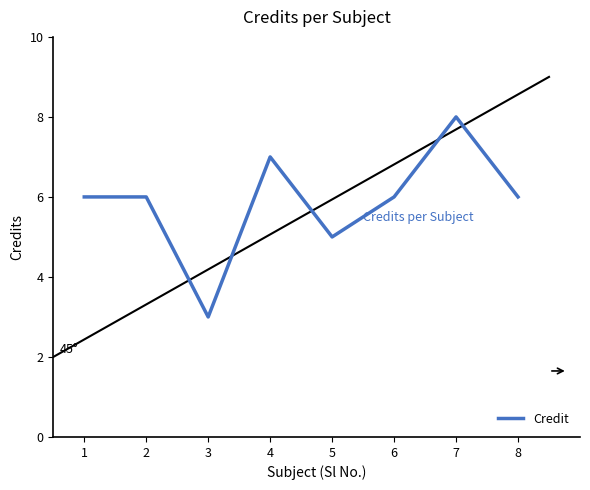

The value at 6 is 6. True or false?

True